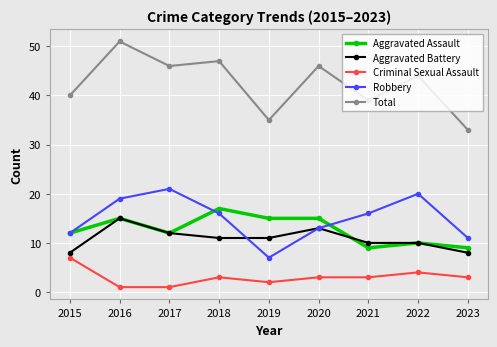

Read the Criminal Sexual Assault value at 2015.

7